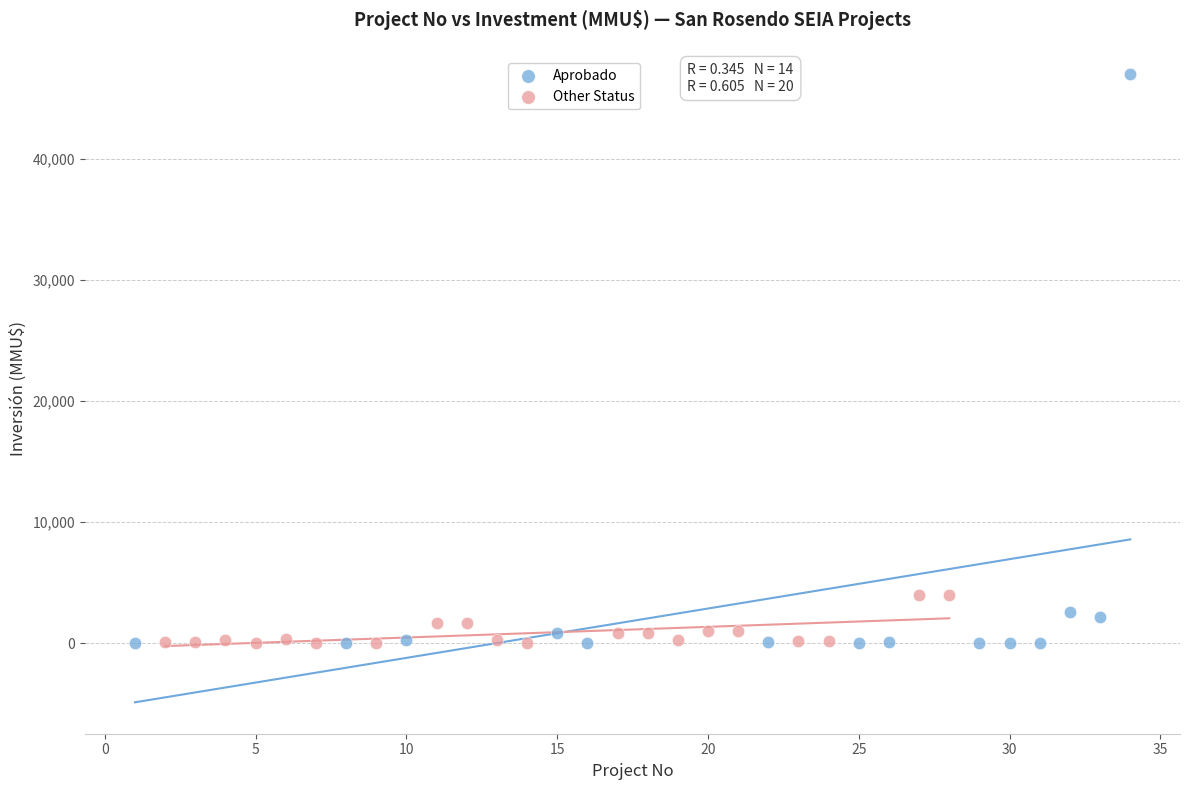

Which series has the largest Y range (max minus min)?

Aprobado